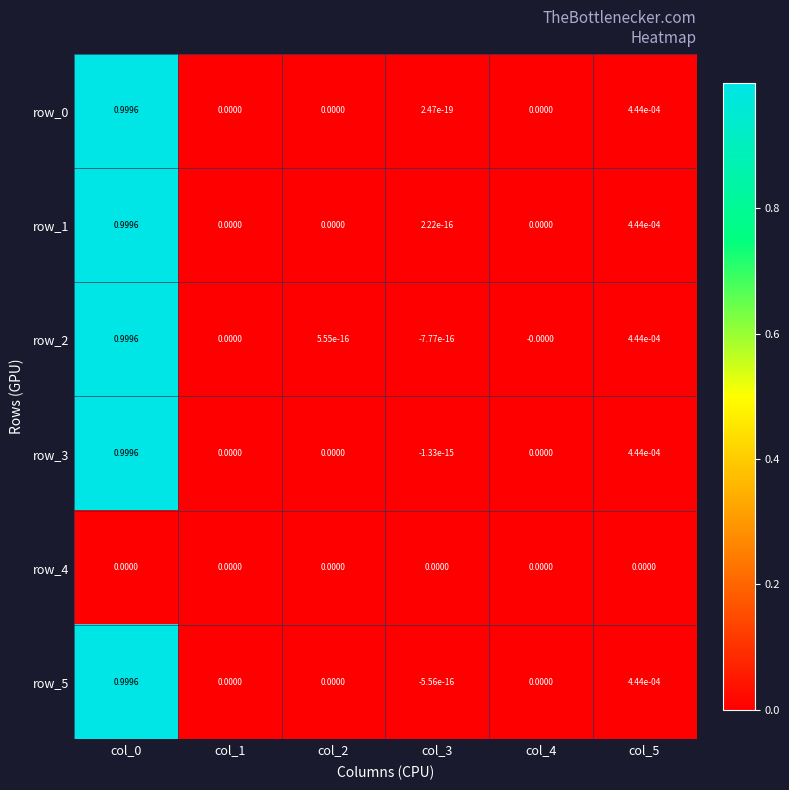

Reading left to right, extract all data points from this chart.

row_0: col_0=1.0	col_1=0.0	col_2=0.0	col_3=0.0	col_4=0.0	col_5=0.0
row_1: col_0=1.0	col_1=0.0	col_2=0.0	col_3=0.0	col_4=0.0	col_5=0.0
row_2: col_0=1.0	col_1=0.0	col_2=0.0	col_3=-0.0	col_4=-0.0	col_5=0.0
row_3: col_0=1.0	col_1=0.0	col_2=0.0	col_3=-0.0	col_4=0.0	col_5=0.0
row_4: col_0=0.0	col_1=0.0	col_2=0.0	col_3=0.0	col_4=0.0	col_5=0.0
row_5: col_0=1.0	col_1=0.0	col_2=0.0	col_3=-0.0	col_4=0.0	col_5=0.0